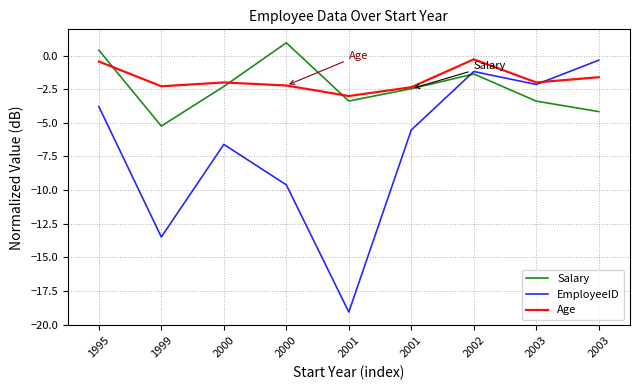

Reading right to left, extract all data points from this chart.

Salary: 2003=-4.2	2003=-3.4	2002=-1.4	2001=-2.5	2001=-3.4	2000=0.9	2000=-2.3	1999=-5.2	1995=0.4
EmployeeID: 2003=-0.3	2003=-2.1	2002=-1.2	2001=-5.5	2001=-19.1	2000=-9.6	2000=-6.6	1999=-13.5	1995=-3.8
Age: 2003=-1.6	2003=-2.0	2002=-0.3	2001=-2.4	2001=-3.0	2000=-2.2	2000=-2.0	1999=-2.3	1995=-0.4